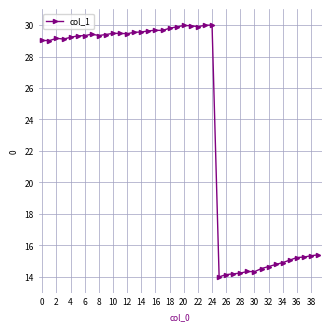

What is the difference between the second highest and second lowest values?

15.8